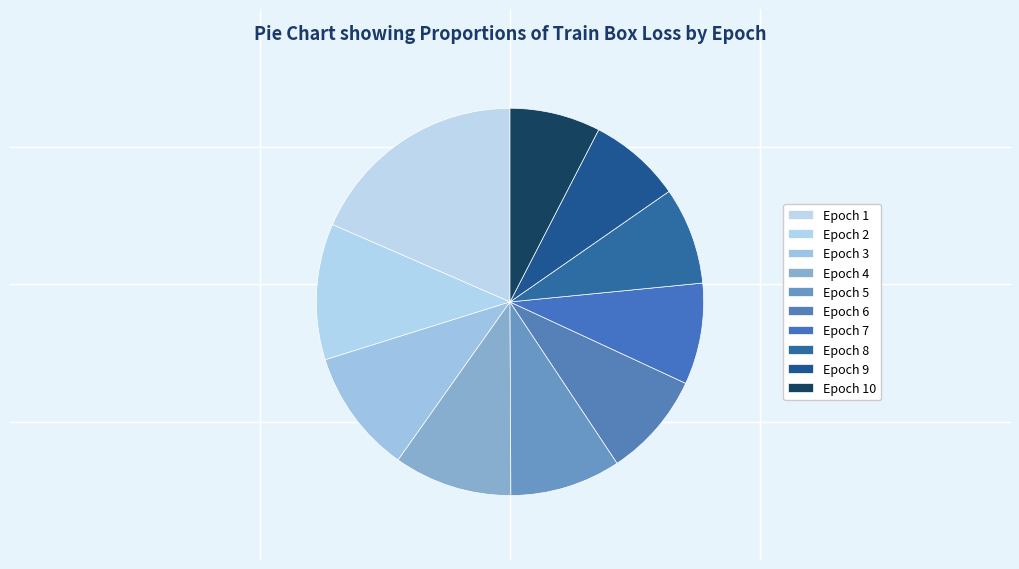

To the nearest percent, what is the difference between the largest and smallest slice percentages?

11%